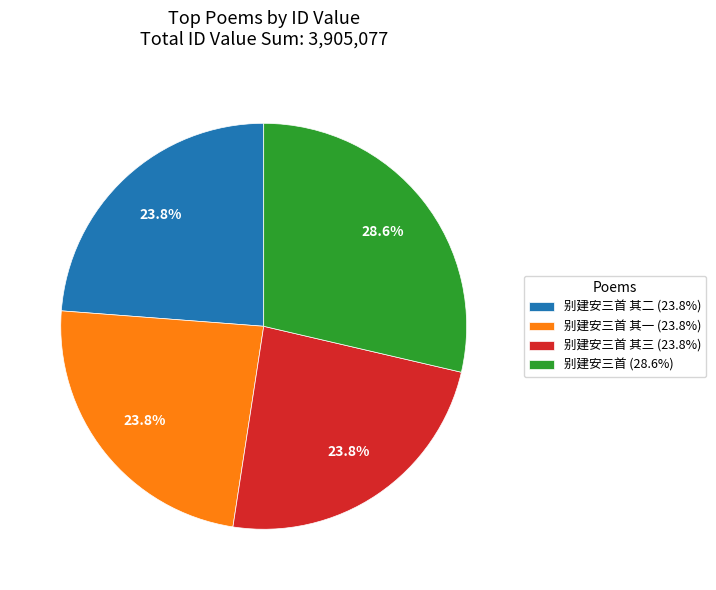

Does any single category account for the majority?

No